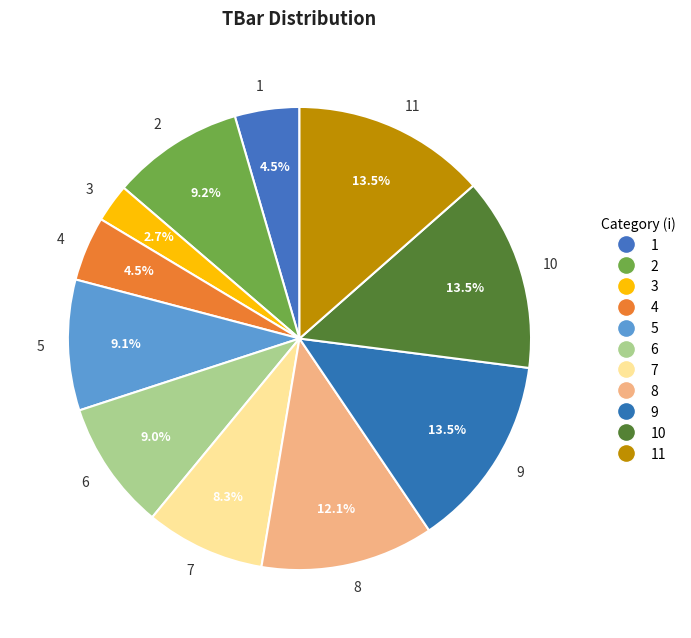

Is there any slice that represents more than half of the pie?

No